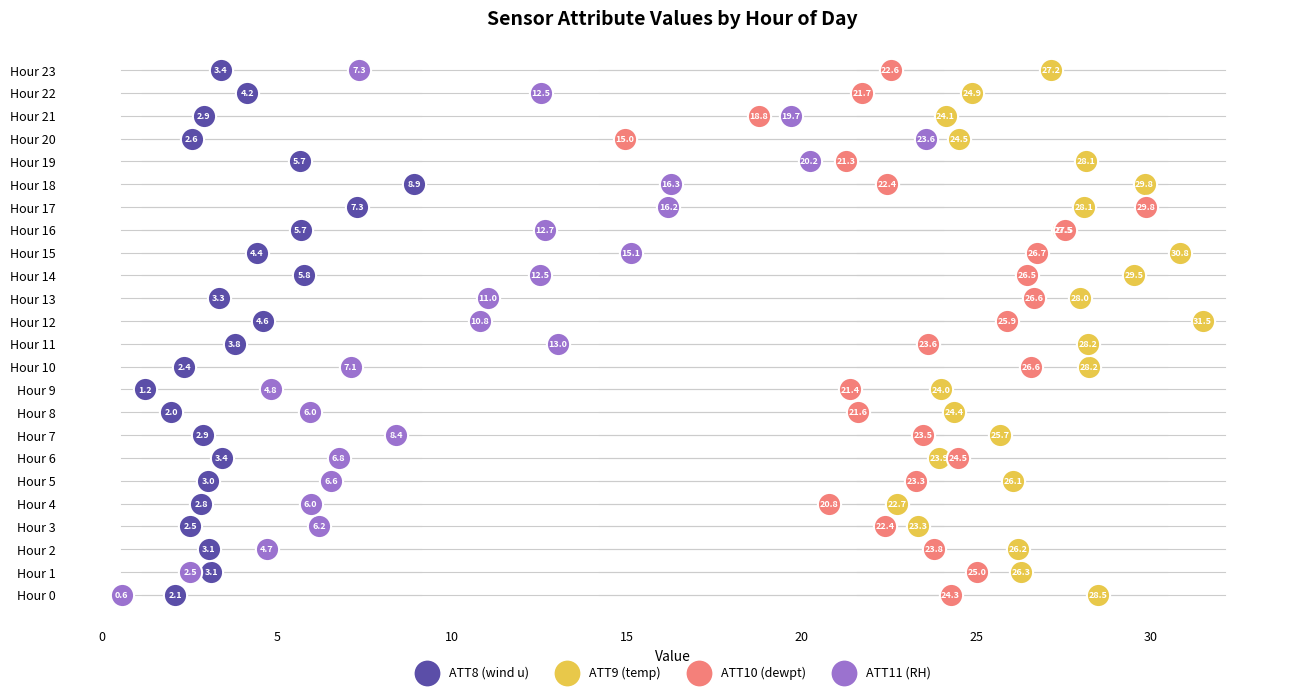

What are all the series names shown in the legend?

ATT8 (wind u), ATT9 (temp), ATT10 (dewpt), ATT11 (RH)